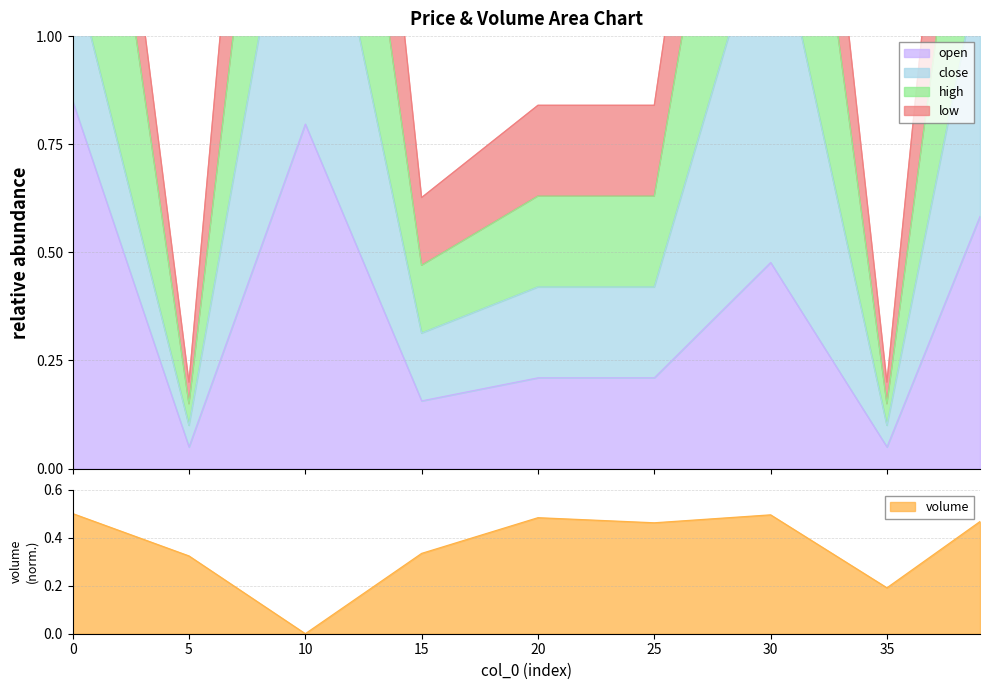

Is the value of volume at 30 greater than the value of open at 10?

No